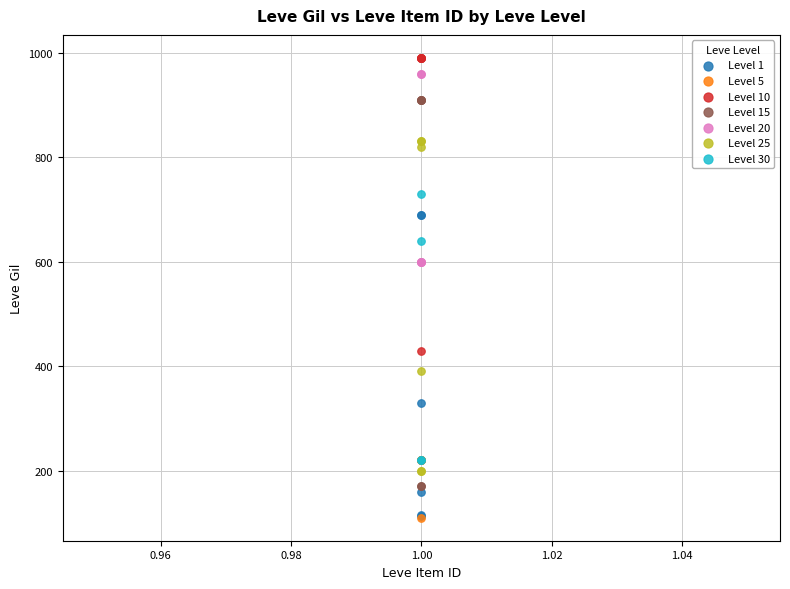

Which series has the widest spread of Y values?

Level 15